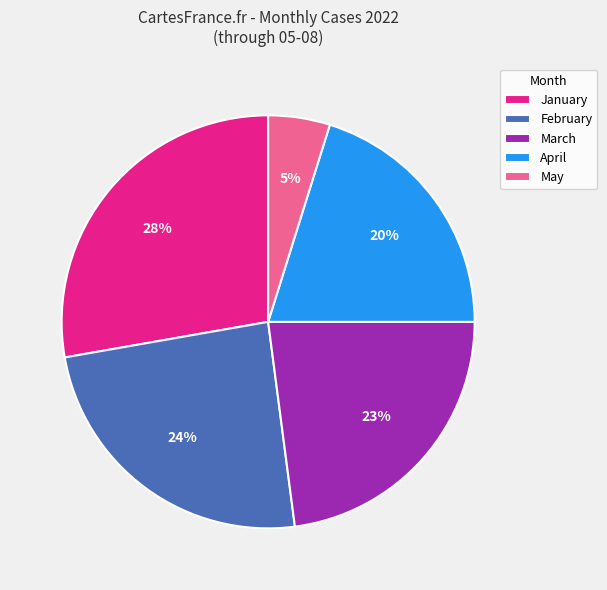

Rank the categories by value from highest to lowest.

January, February, March, April, May